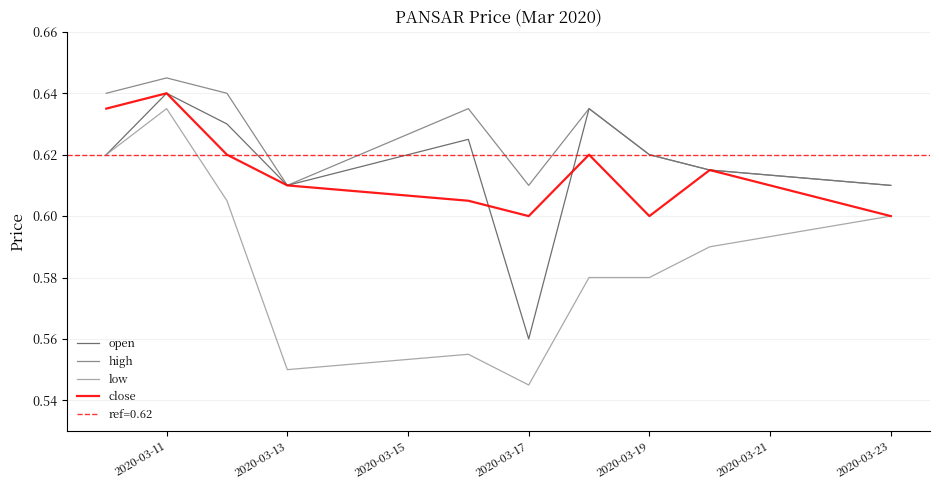

At which label does high reach its peak?

2020-03-11